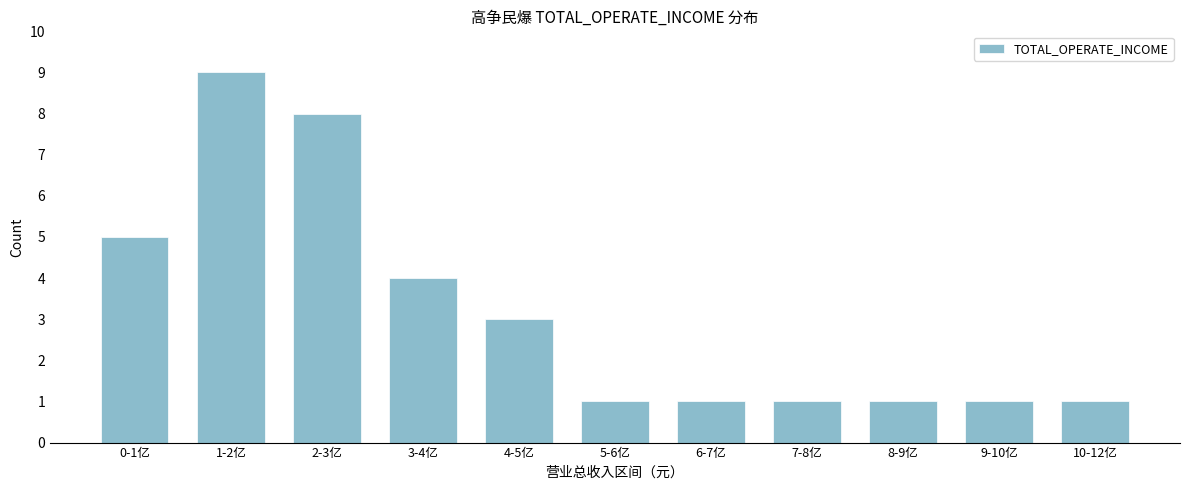

Reading left to right, extract all data points from this chart.

5	9	8	4	3	1	1	1	1	1	1